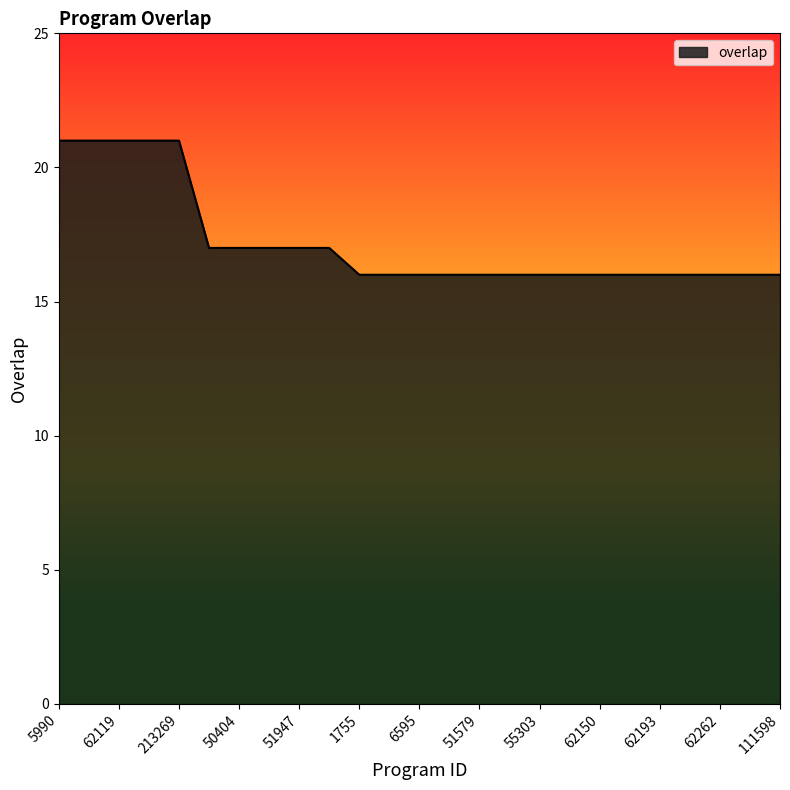

What is the minimum value shown in the chart?

16